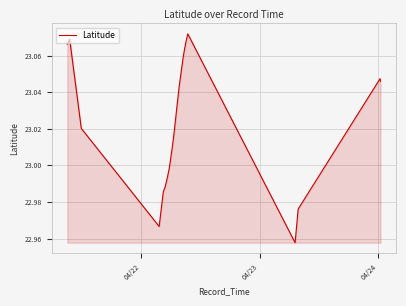

What is the greatest value displayed?

23.1